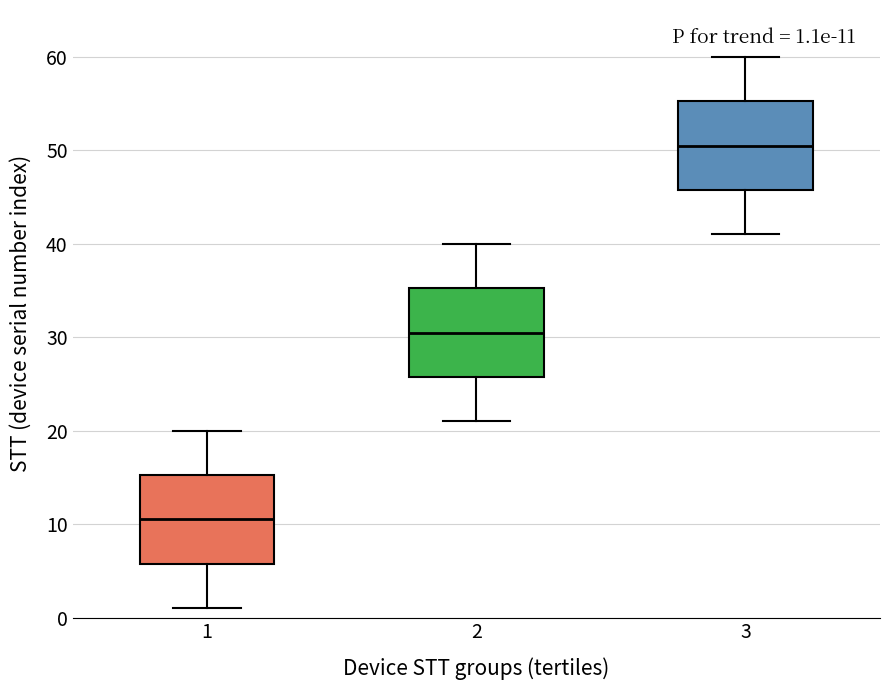

Which box has the lowest median line?

1